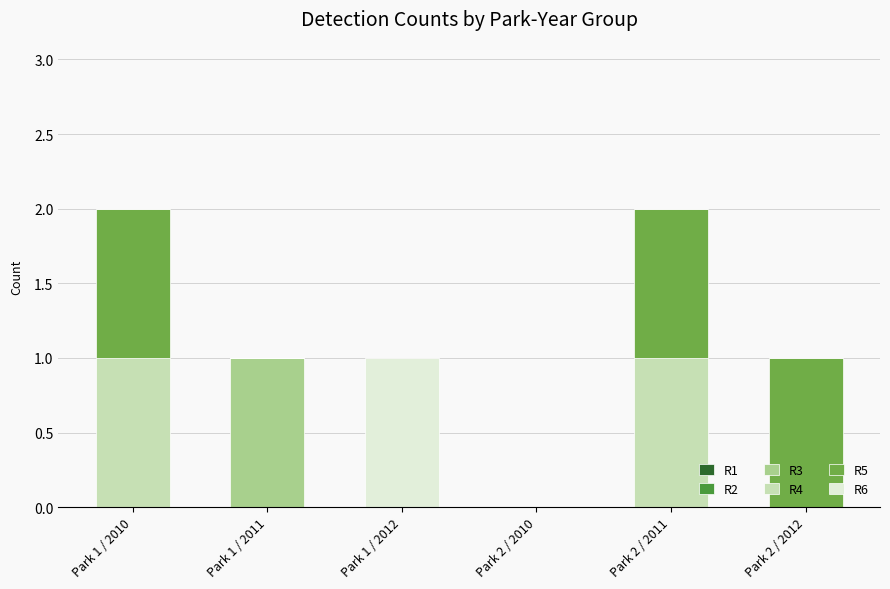

The value of R3 at Park 1 / 2010 is 0. True or false?

True